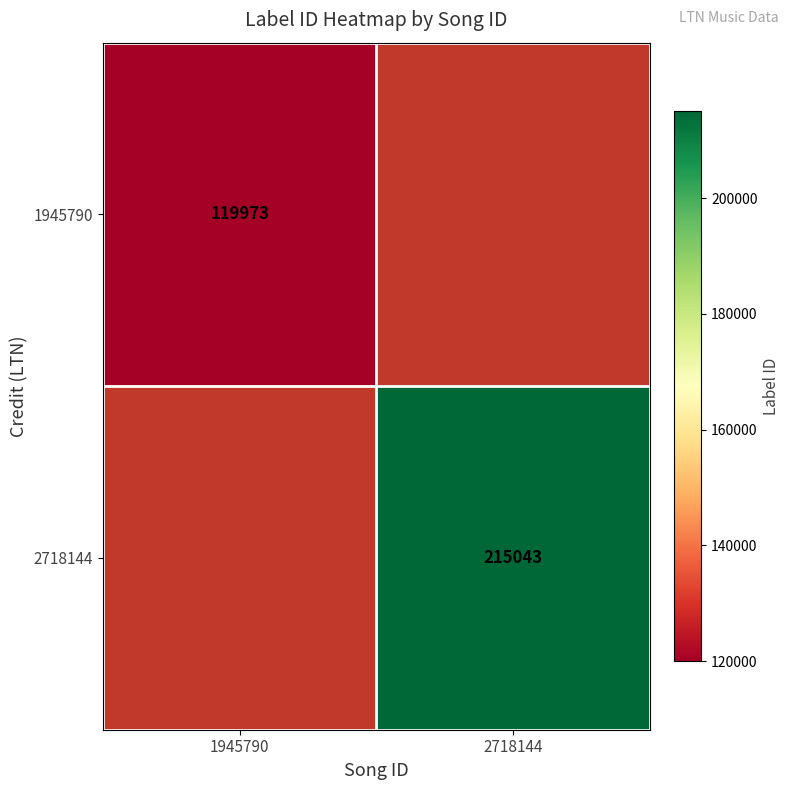

What is the minimum value shown in the chart?

119973.0